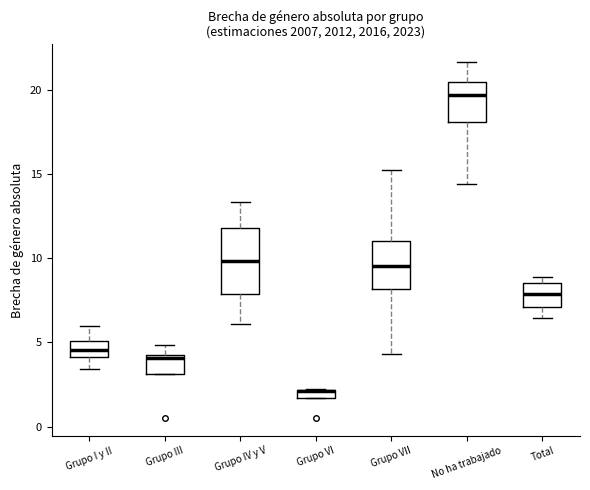

Comparing the boxes themselves (not the whiskers), which one is the tallest?

Grupo IV y V